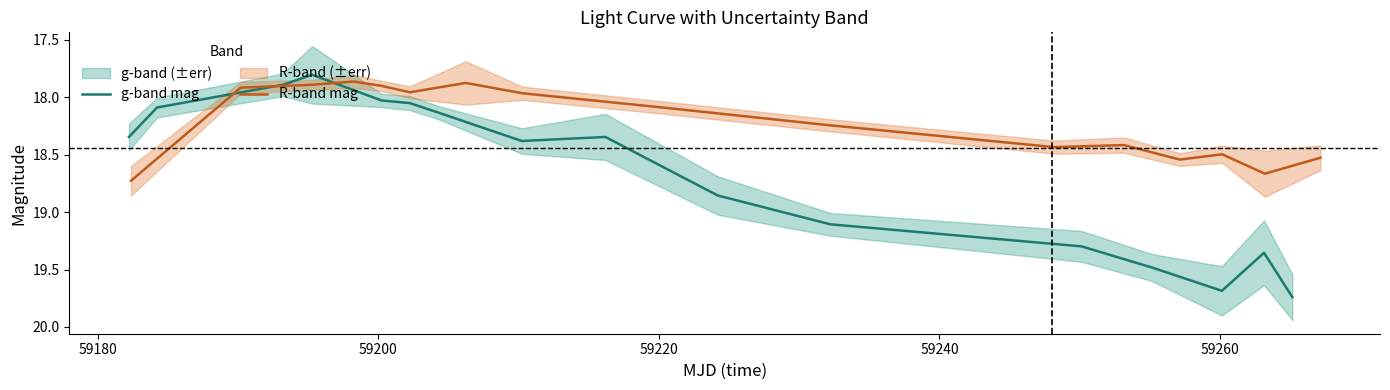

What is the lowest value of the g-band mag series?

17.8